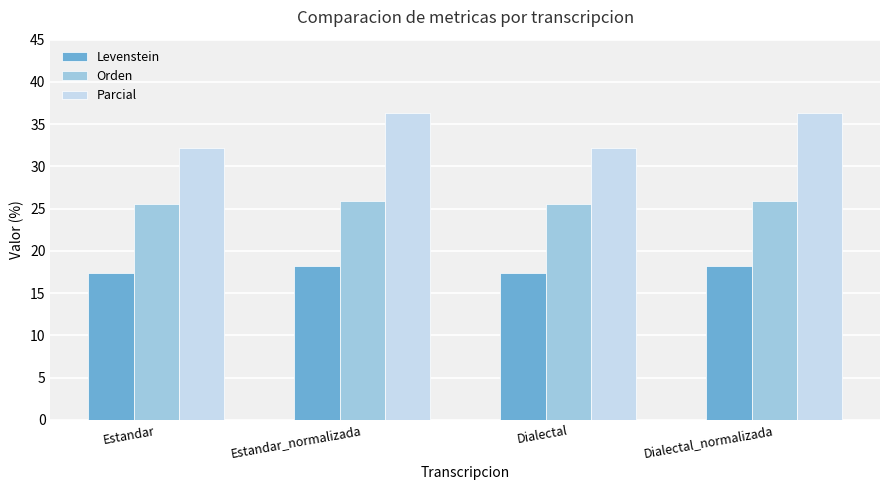

What is the highest value of the Levenstein series?

18.2